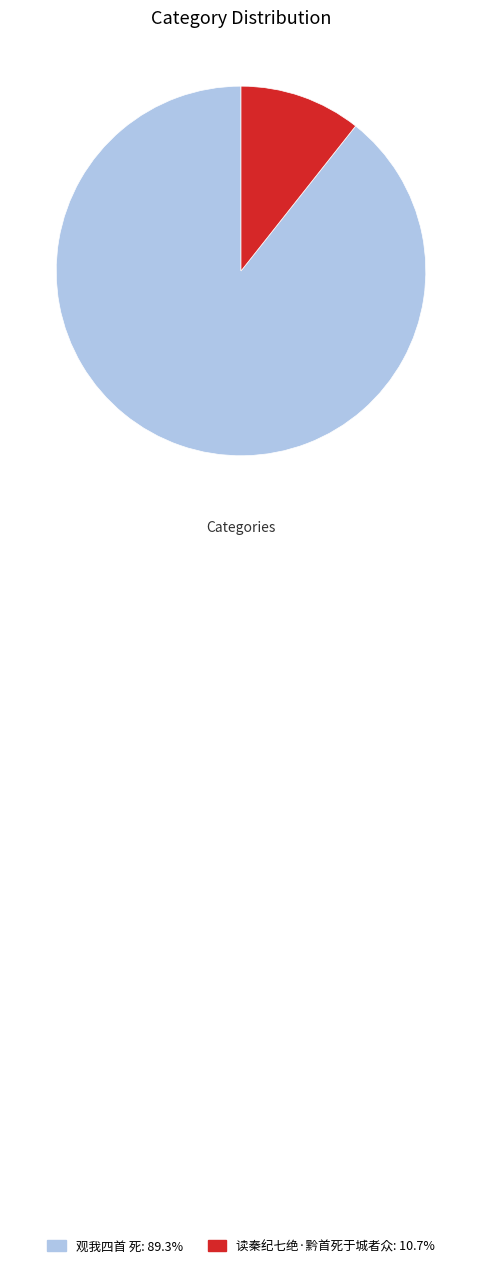

The 观我四首 死 slice represents 89% of the pie. True or false?

True